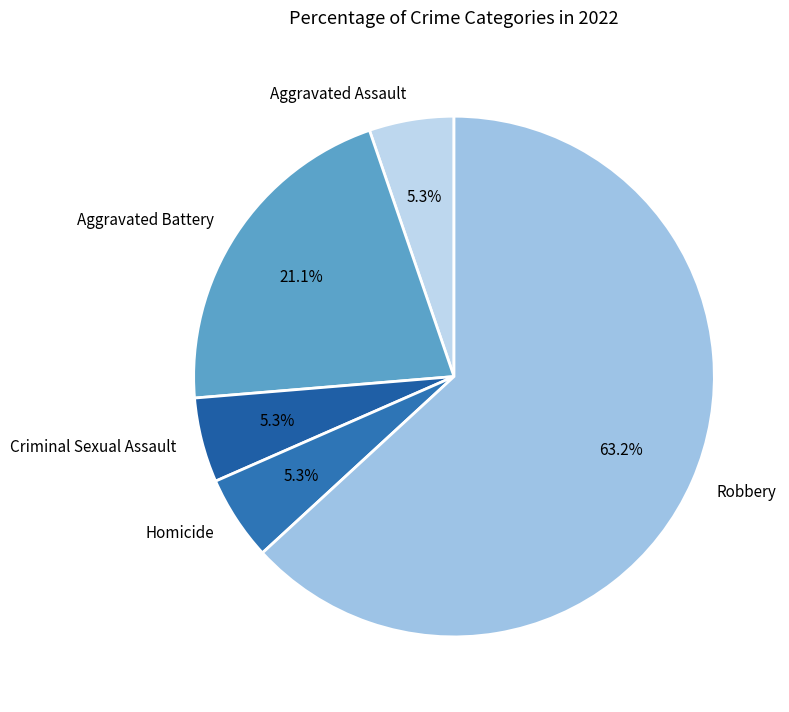

Does Aggravated Assault represent more than half of the total?

No